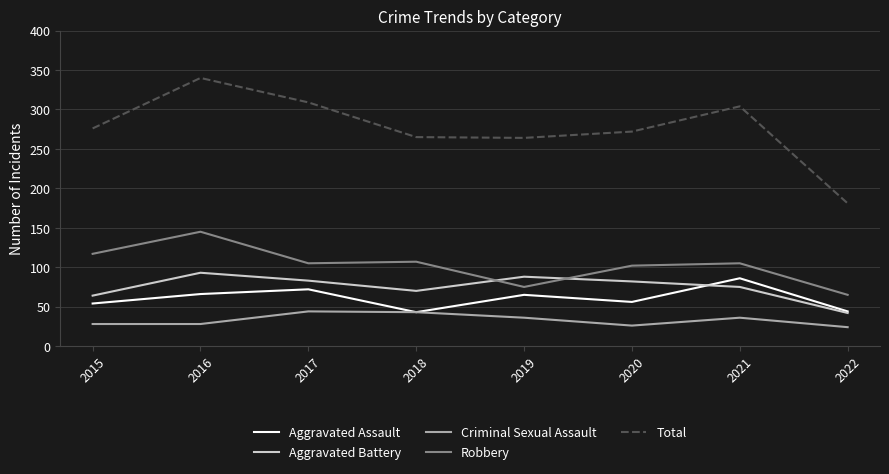

What is the approximate value of Robbery at 2022?

65